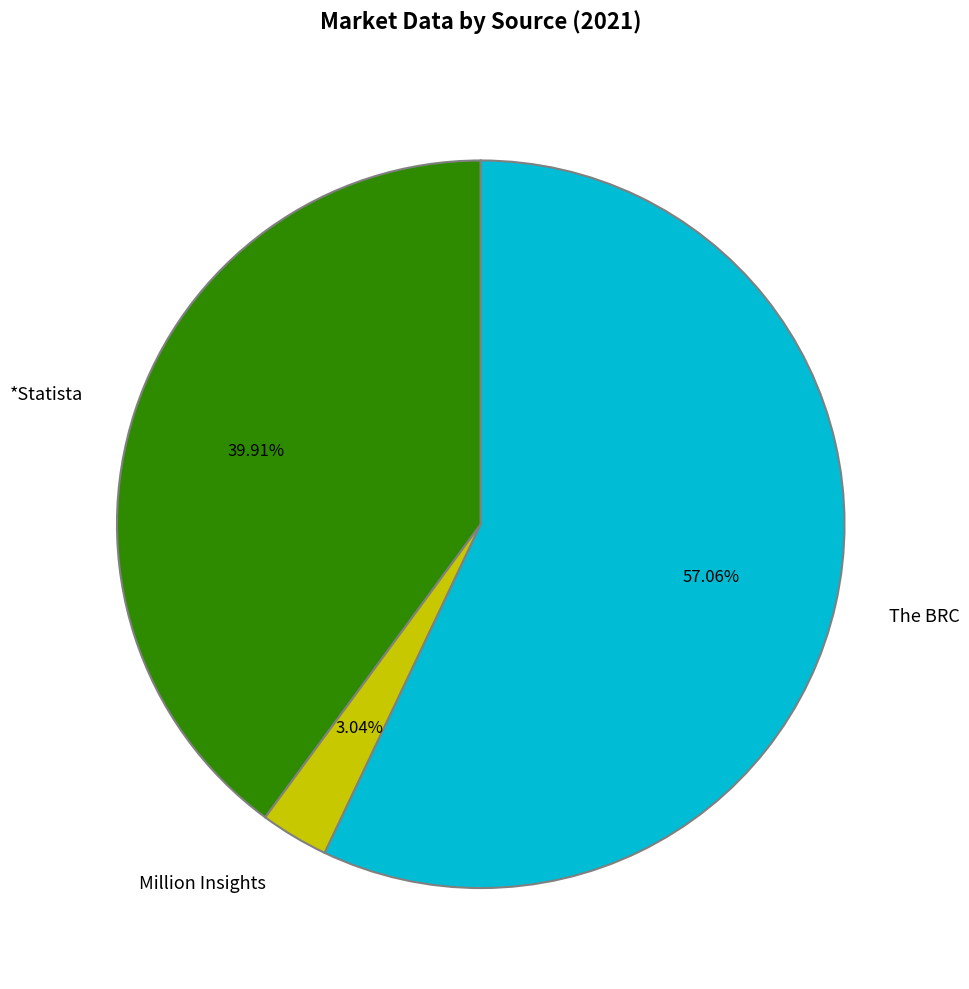

Is it true that Million Insights is 3% of the pie?

True